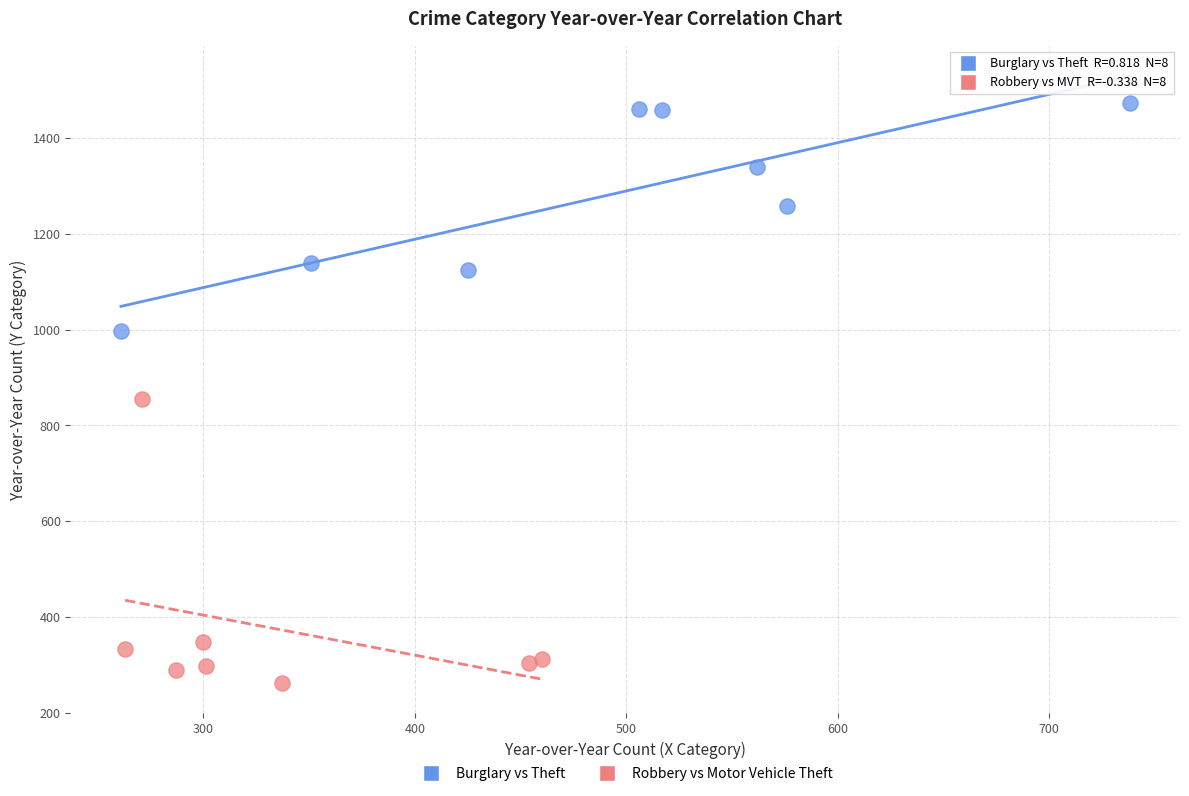

Which series has the widest spread of Y values?

Robbery vs Motor Vehicle Theft